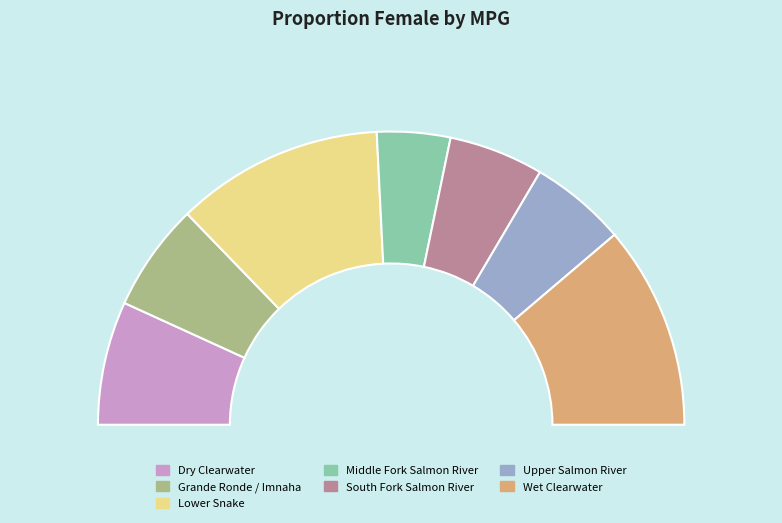

To the nearest percent, what is the difference between the Upper Salmon River and Grande Ronde / Imnaha slice percentages?

1%